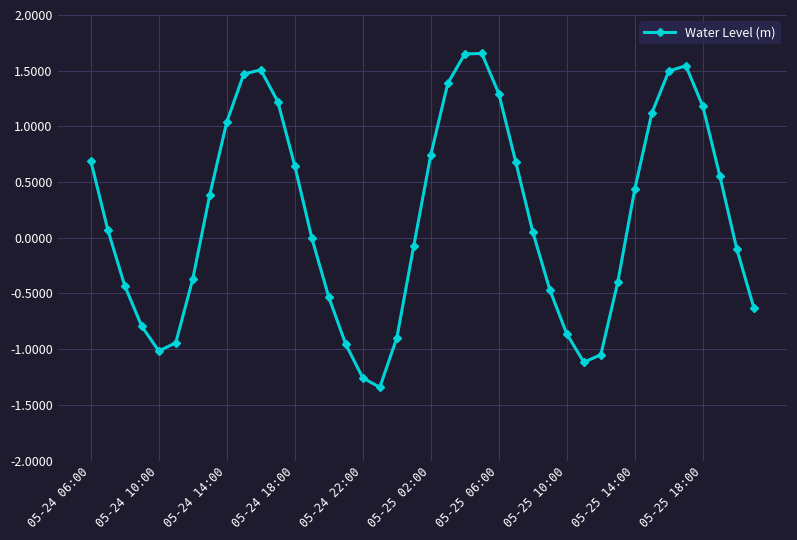

How many series are shown in this chart?

1